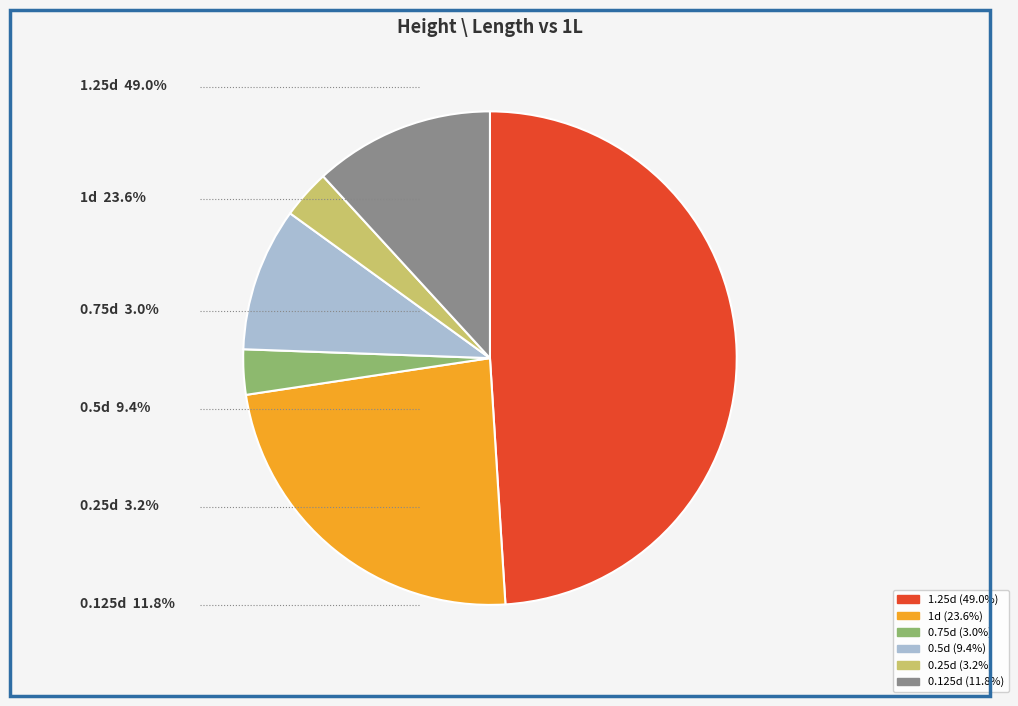

Which has a higher value, 1d or 1.25d?

1.25d